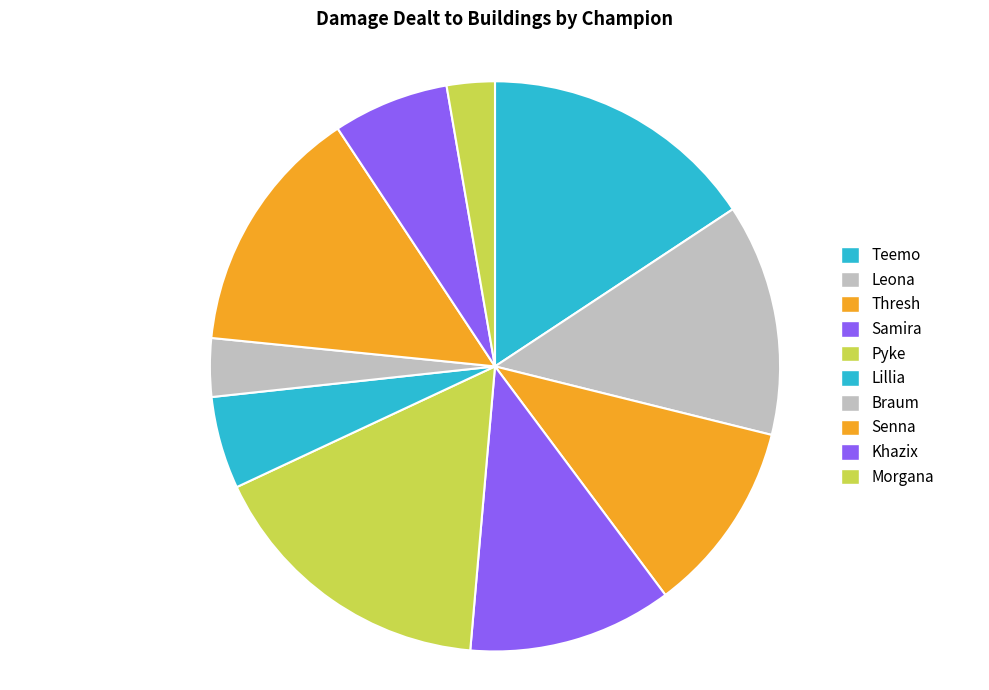

Is it true that Braum is 3% of the pie?

True